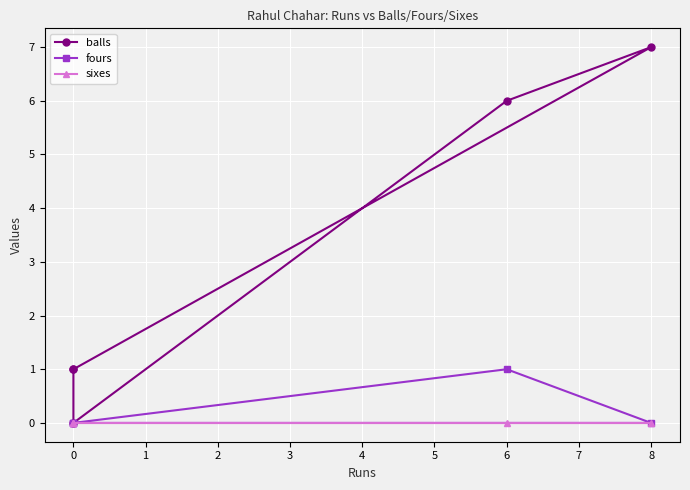

True or false: sixes and balls intersect in this chart.

False